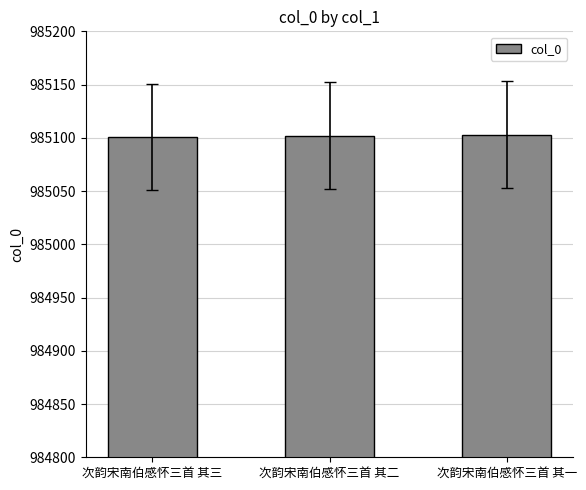

What is the approximate value at 次韵宋南伯感怀三首 其三?

985101